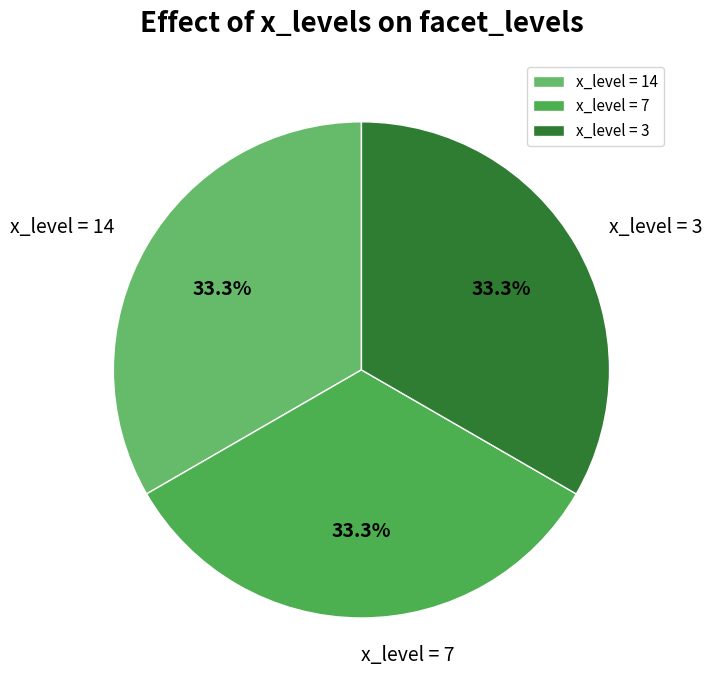

What is the ratio of the value at x_level = 14 to the value at x_level = 7?

1.0